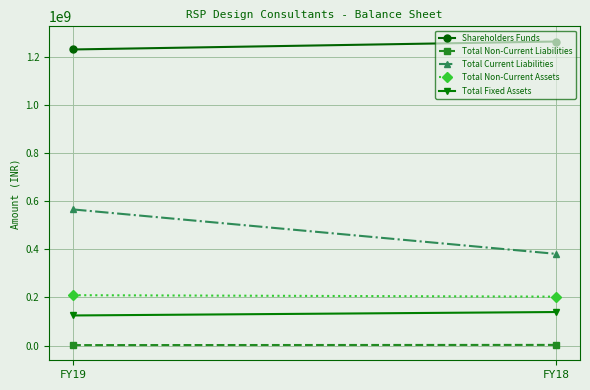

What is the difference between the maximum and minimum values in the Total Non-Current Liabilities series?

848294